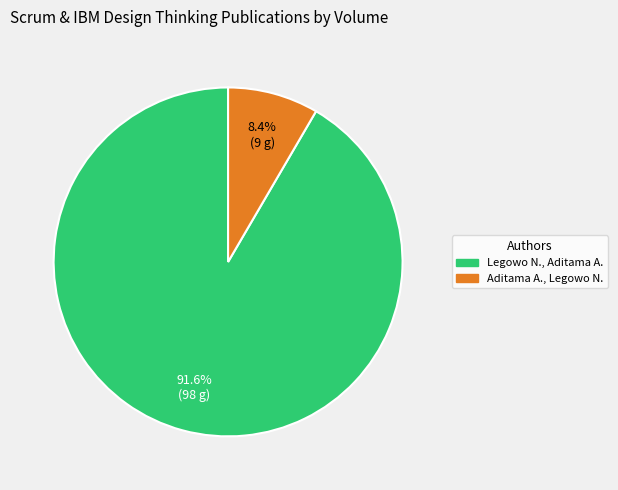

What percentage is NOT represented by Legowo N., Aditama A.?

8.4%